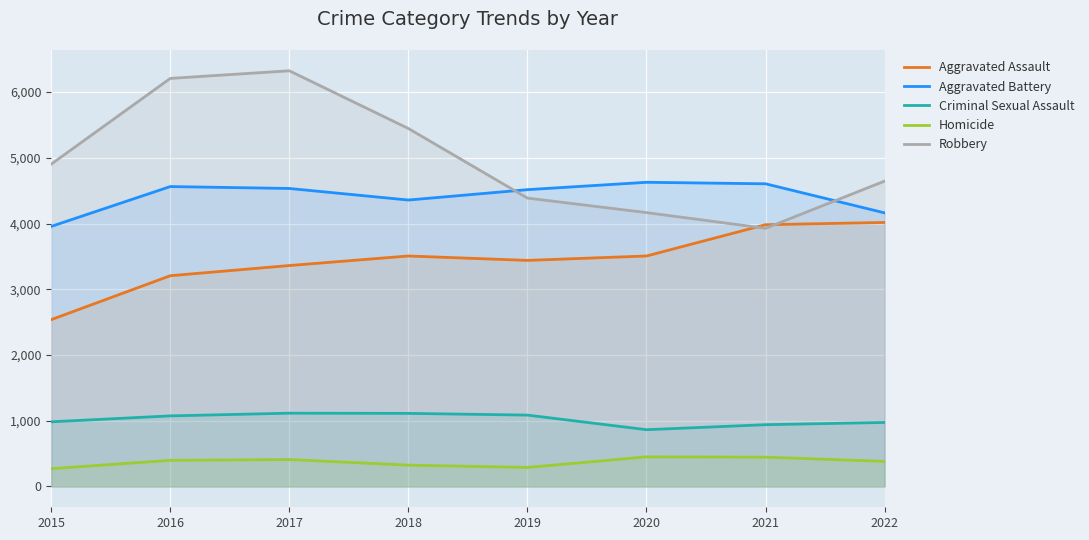

What is the spread (max minus min) of values at 2018?

5120